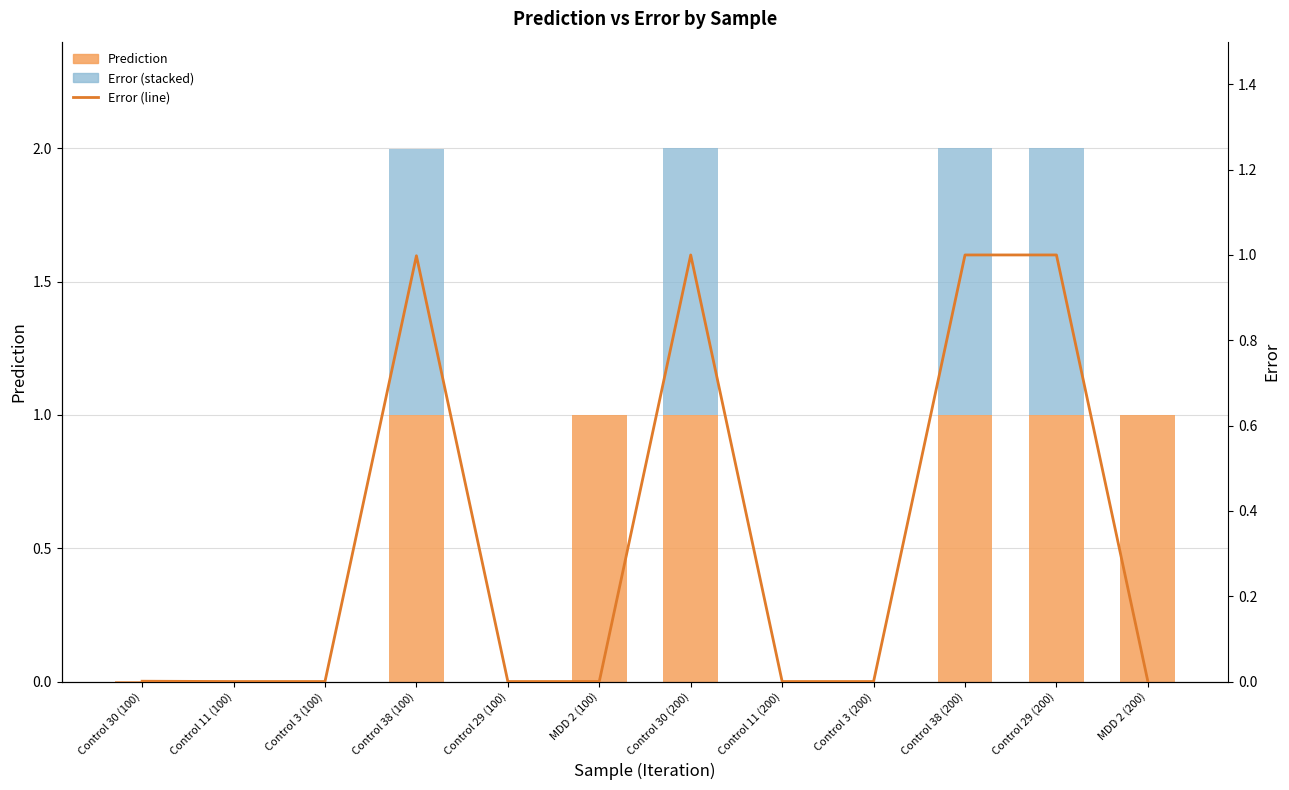

The Error (line) series shows 0.0 at Control 11 (200). True or false?

True